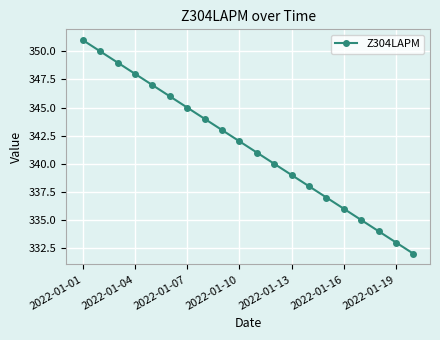

True or false: the data has more than 2 interior local peaks.

False